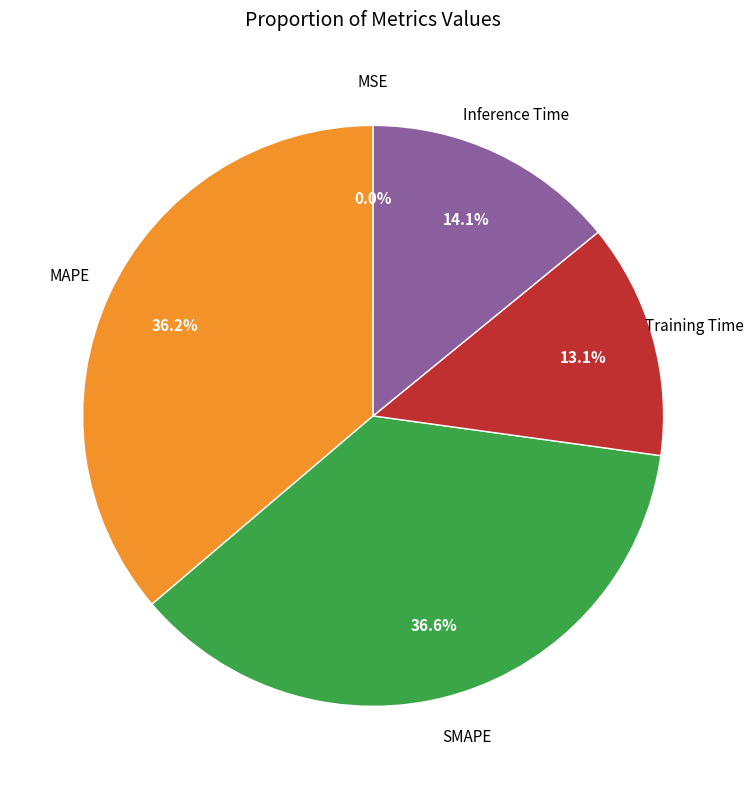

Is there a majority slice in this chart?

No